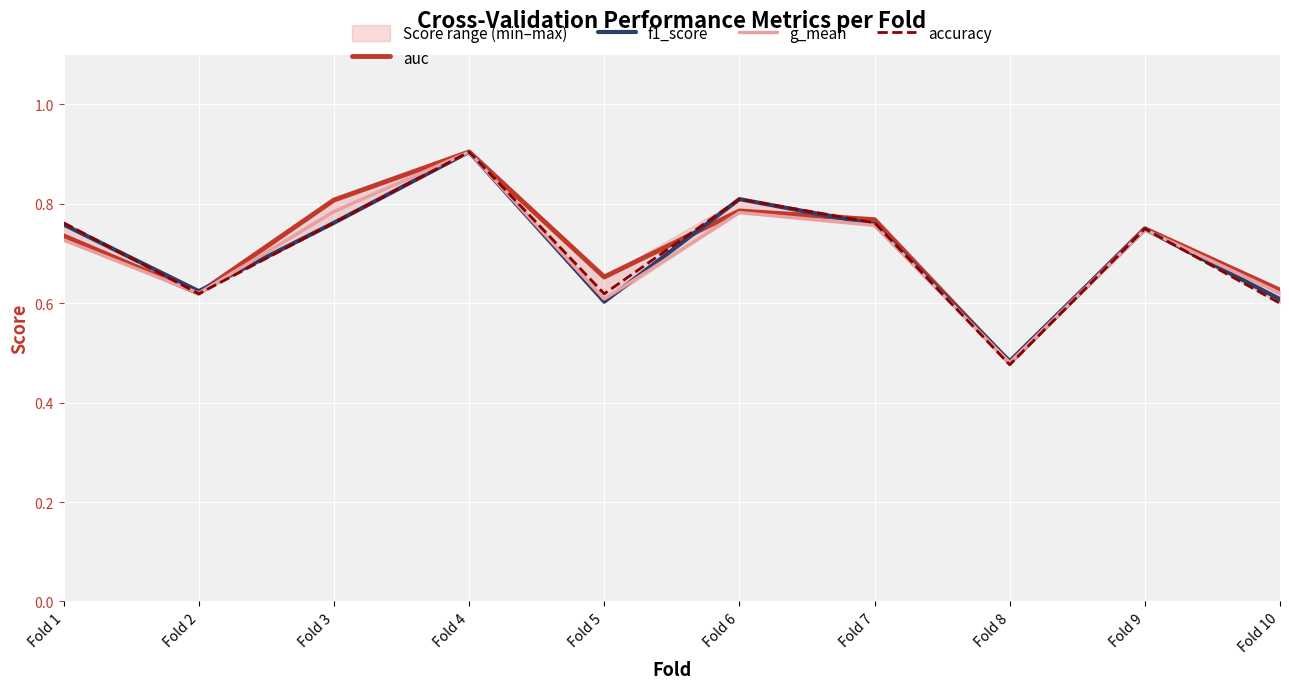

In auc, how many points are higher than both neighbors (excluding endpoints)?

3